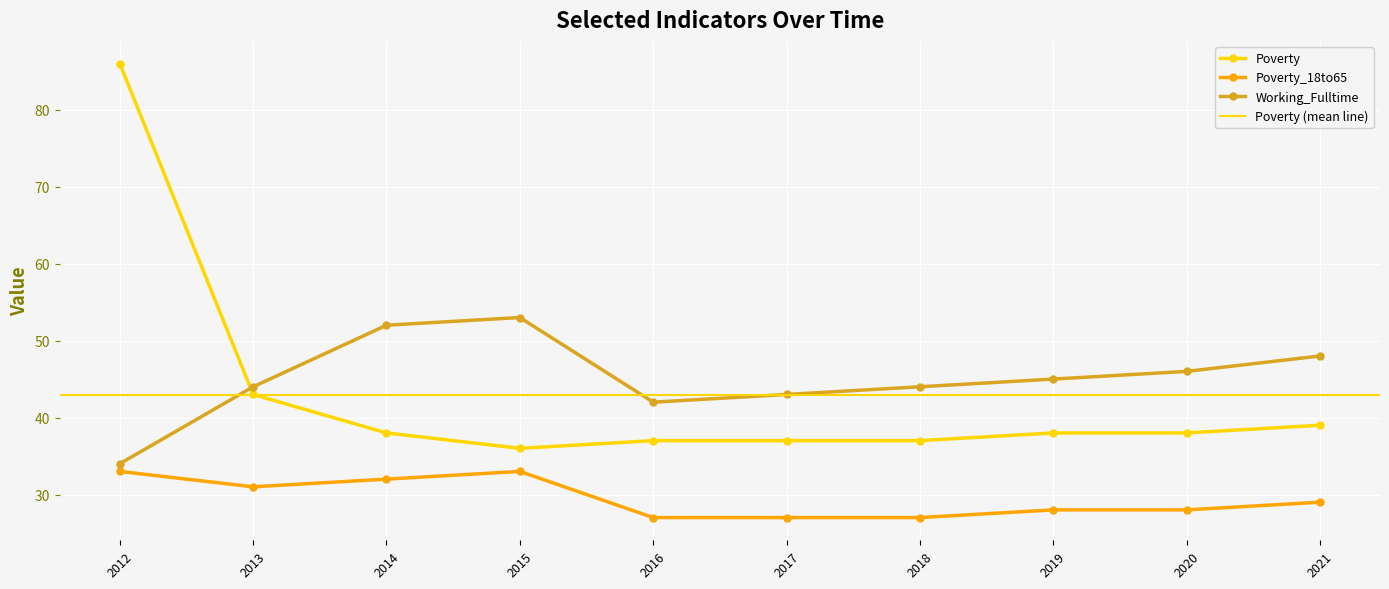

What is the value of the Poverty_18to65 point at the 10th from the left?

29